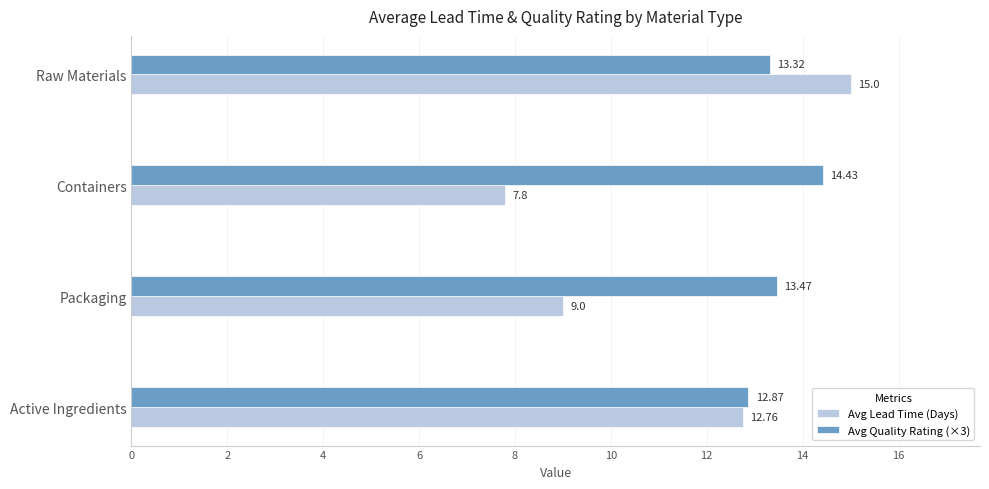

Which category has the lowest value in the Avg Quality Rating (×3) series?

Active Ingredients